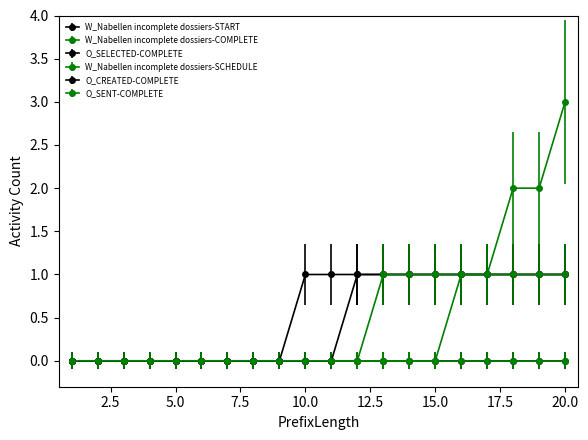

Is this an area chart (filled region under the line)?

No